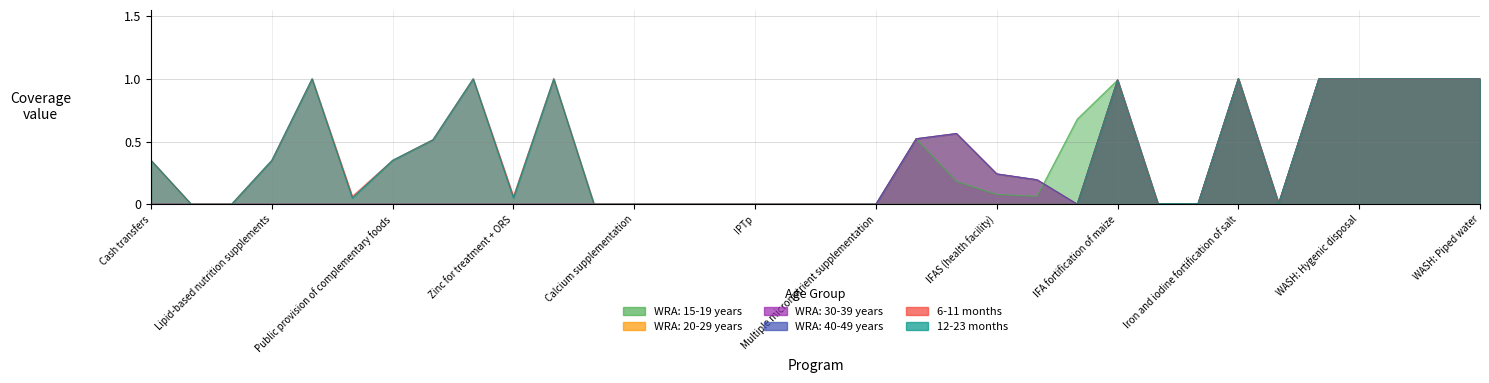

True or false: WRA: 15-19 years and 6-11 months cross at least once.

False